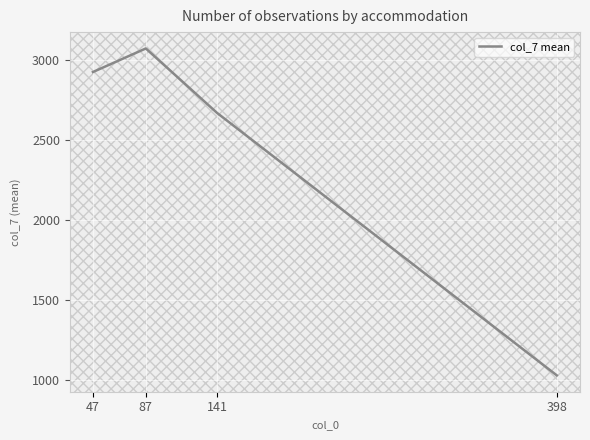

How many distinct data groups are displayed?

1